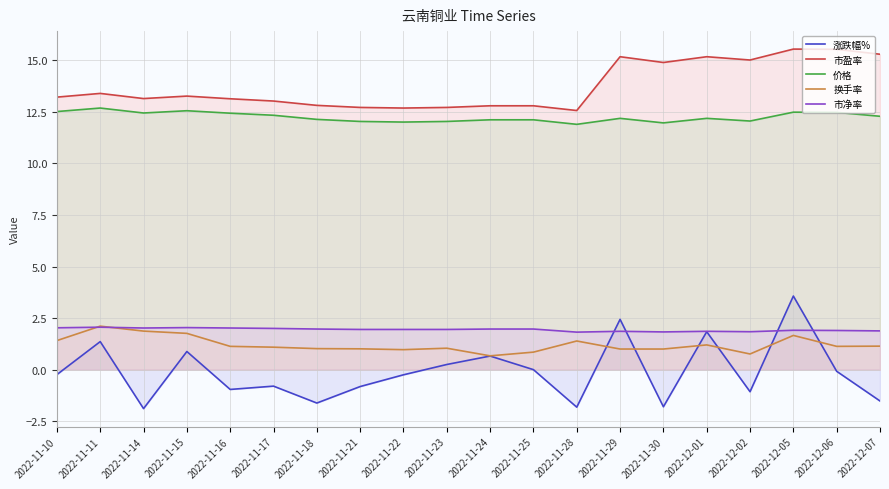

What is the label of the 13th point from the right?

2022-11-21